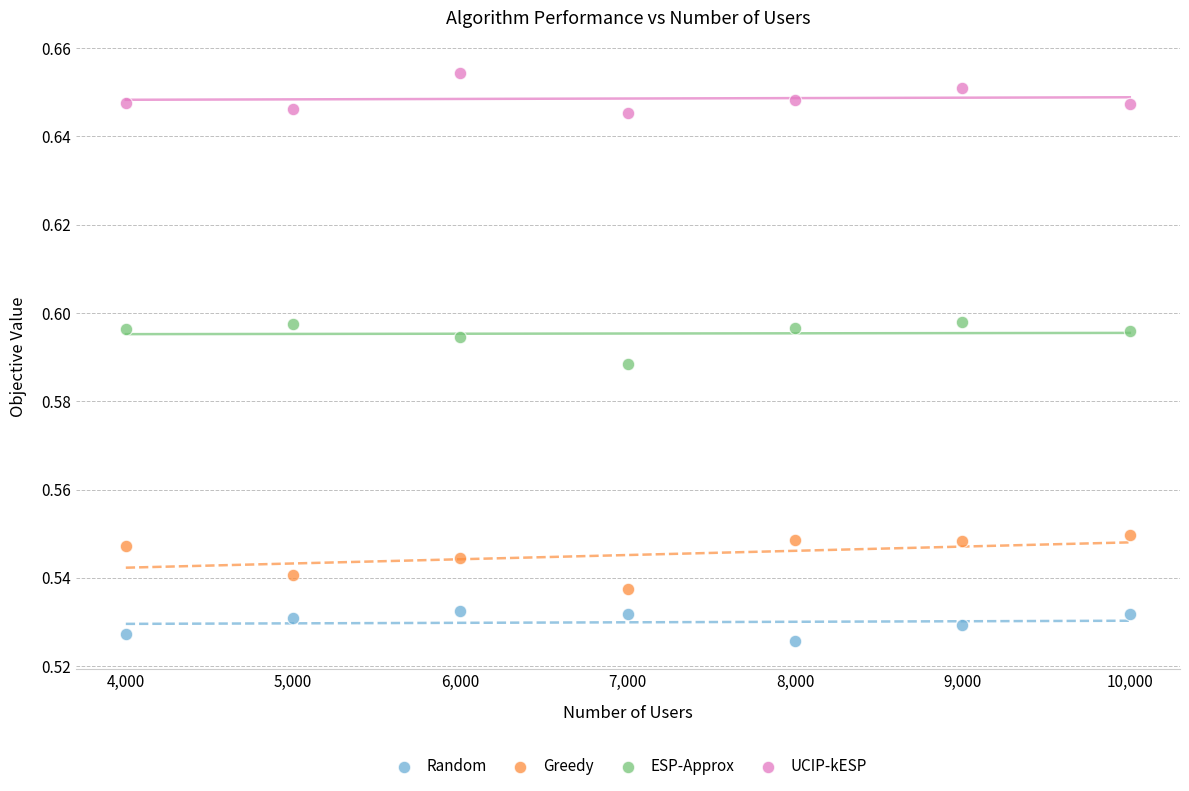

Which series contains the highest Y value?

UCIP-kESP